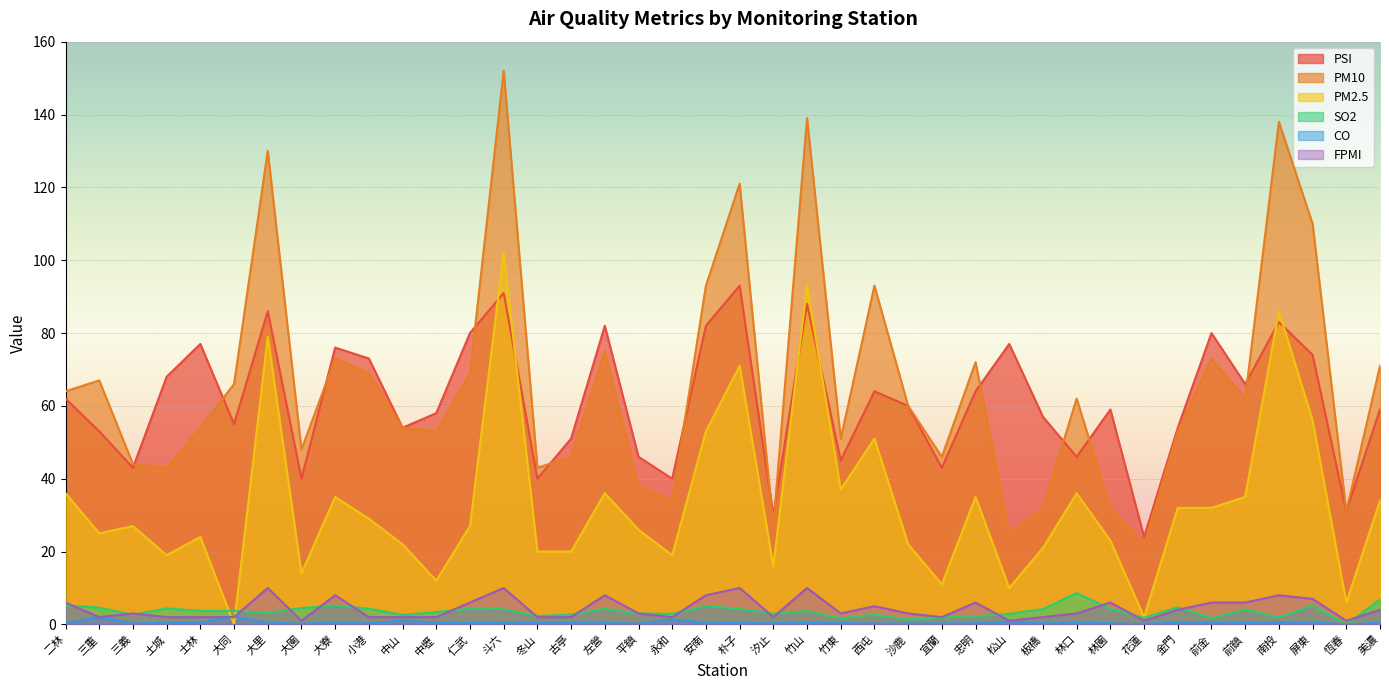

Between which two adjacent categories do PM2.5 and CO first intersect?

士林 and 大同